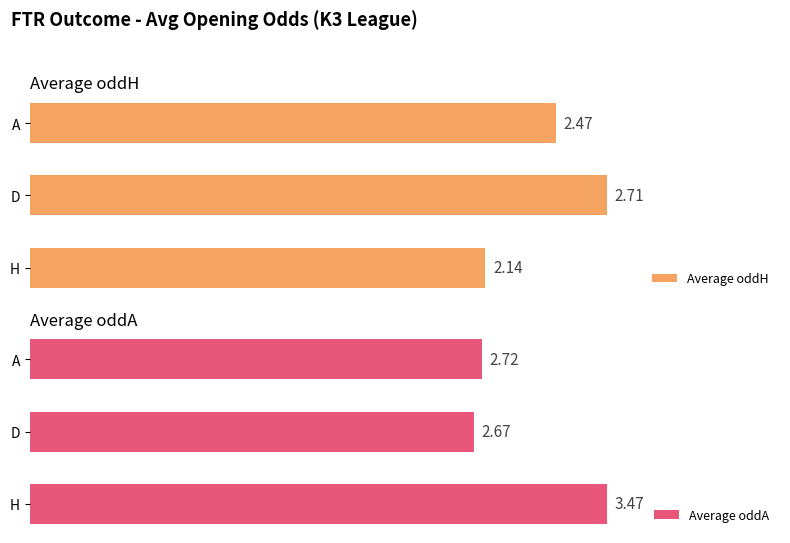

What is the greatest value displayed?

3.5